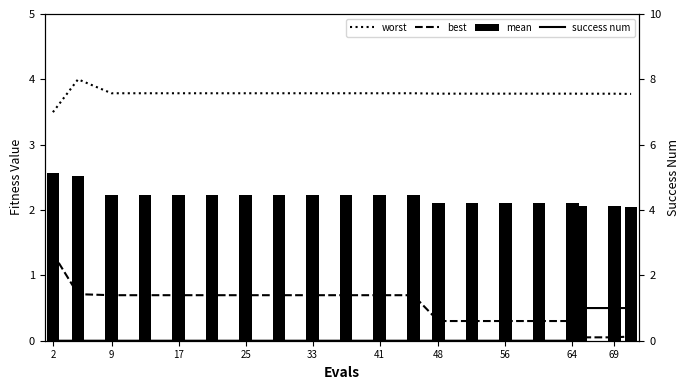

Reading right to left, extract all data points from this chart.

worst: 3.8	3.8	3.8	3.8	3.8	3.8	3.8	3.8	3.8	3.8	3.8	3.8	3.8	3.8	3.8	3.8	3.8	3.8	4.0	3.5
best: 0.1	0.1	0.1	0.3	0.3	0.3	0.3	0.3	0.7	0.7	0.7	0.7	0.7	0.7	0.7	0.7	0.7	0.7	0.7	1.3
mean: 2.0	2.1	2.1	2.1	2.1	2.1	2.1	2.1	2.2	2.2	2.2	2.2	2.2	2.2	2.2	2.2	2.2	2.2	2.5	2.6
success num: 1.0	1.0	1.0	0.0	0.0	0.0	0.0	0.0	0.0	0.0	0.0	0.0	0.0	0.0	0.0	0.0	0.0	0.0	0.0	0.0